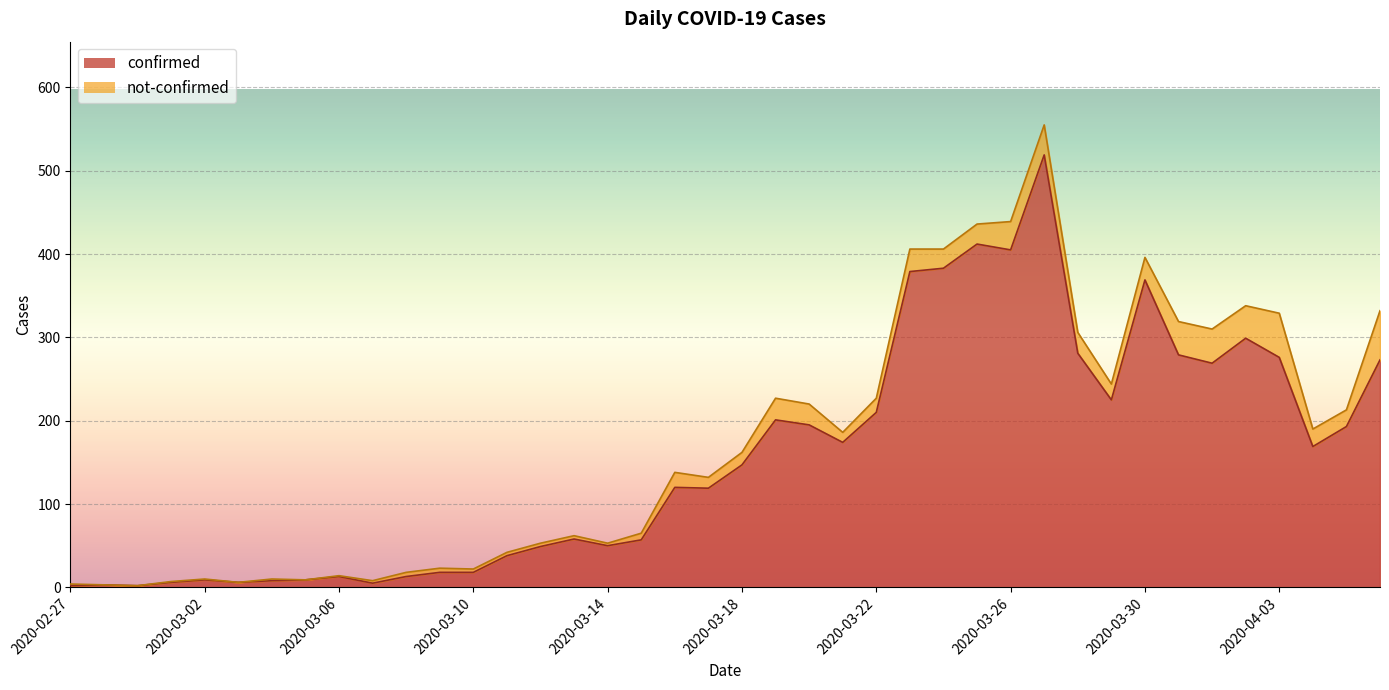

List the labels in order of value, largest first.

2020-03-27, 2020-03-25, 2020-03-26, 2020-03-24, 2020-03-23, 2020-03-30, 2020-04-02, 2020-03-28, 2020-03-31, 2020-04-03, 2020-04-06, 2020-04-01, 2020-03-29, 2020-03-22, 2020-03-19, 2020-03-20, 2020-04-05, 2020-03-21, 2020-04-04, 2020-03-18, 2020-03-16, 2020-03-17, 2020-03-13, 2020-03-15, 2020-03-14, 2020-03-12, 2020-03-11, 2020-03-09, 2020-03-10, 2020-03-06, 2020-03-08, 2020-03-02, 2020-03-05, 2020-03-04, 2020-03-01, 2020-03-03, 2020-03-07, 2020-02-28, 2020-02-27, 2020-02-29